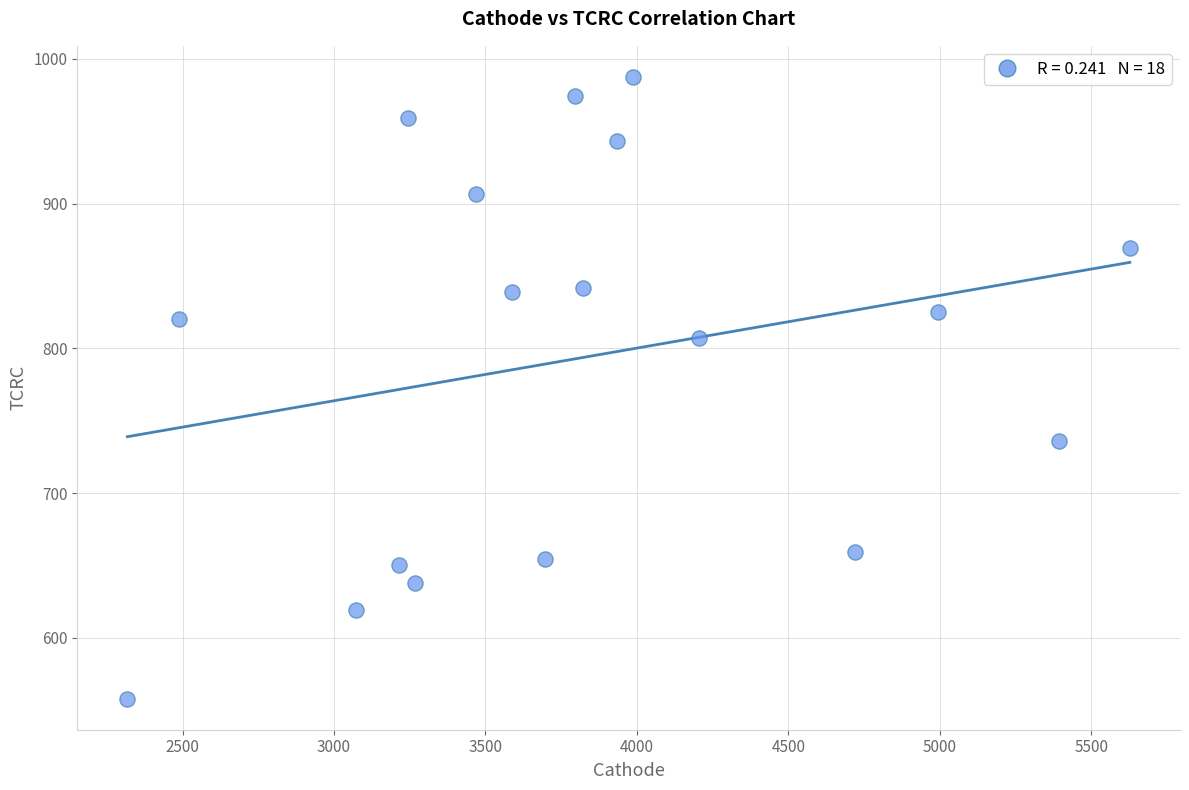

What is the range of X values (max minus min)?

3309.9